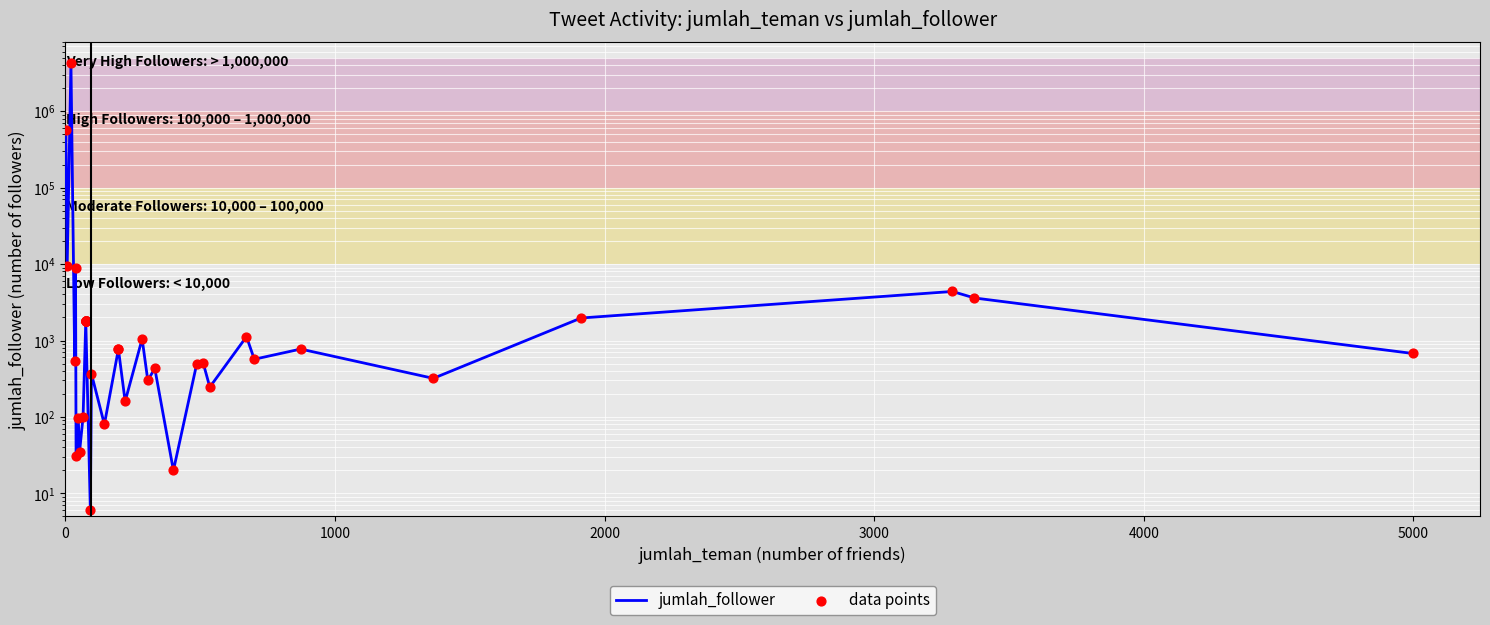

Which series has the widest spread of Y values?

jumlah_follower